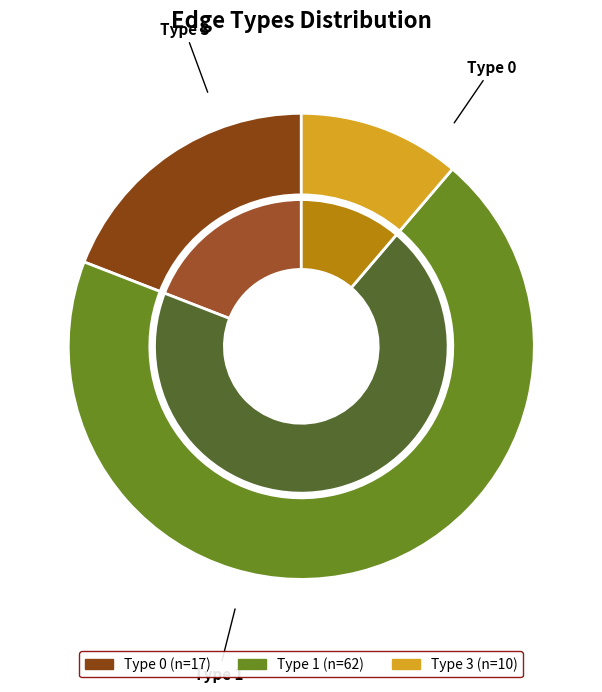

Which category has the smallest portion of the pie?

3